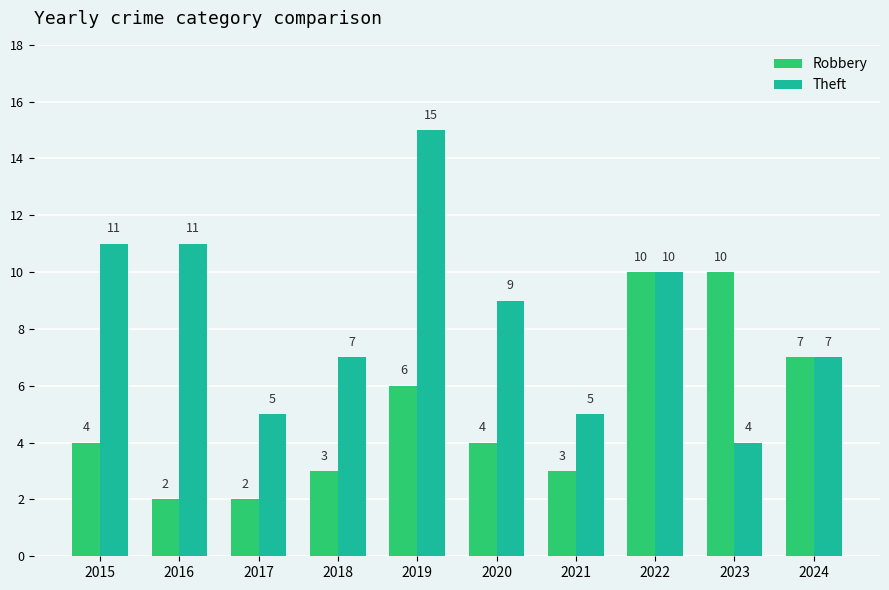

At which label is Theft closest to 9?

2020